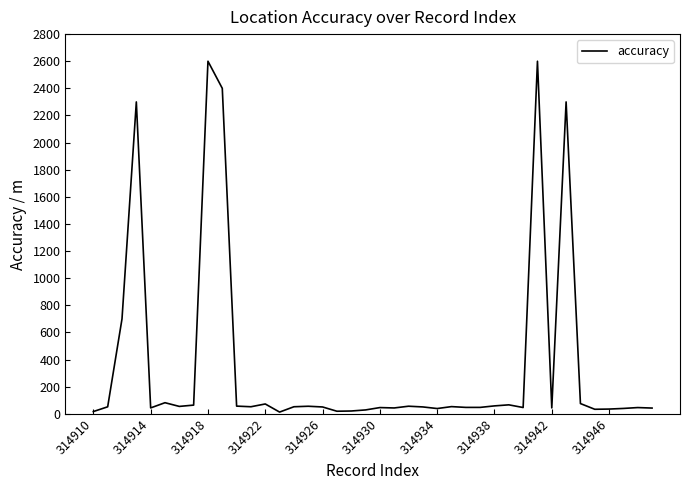

What is the difference between the maximum and minimum values?

2587.4